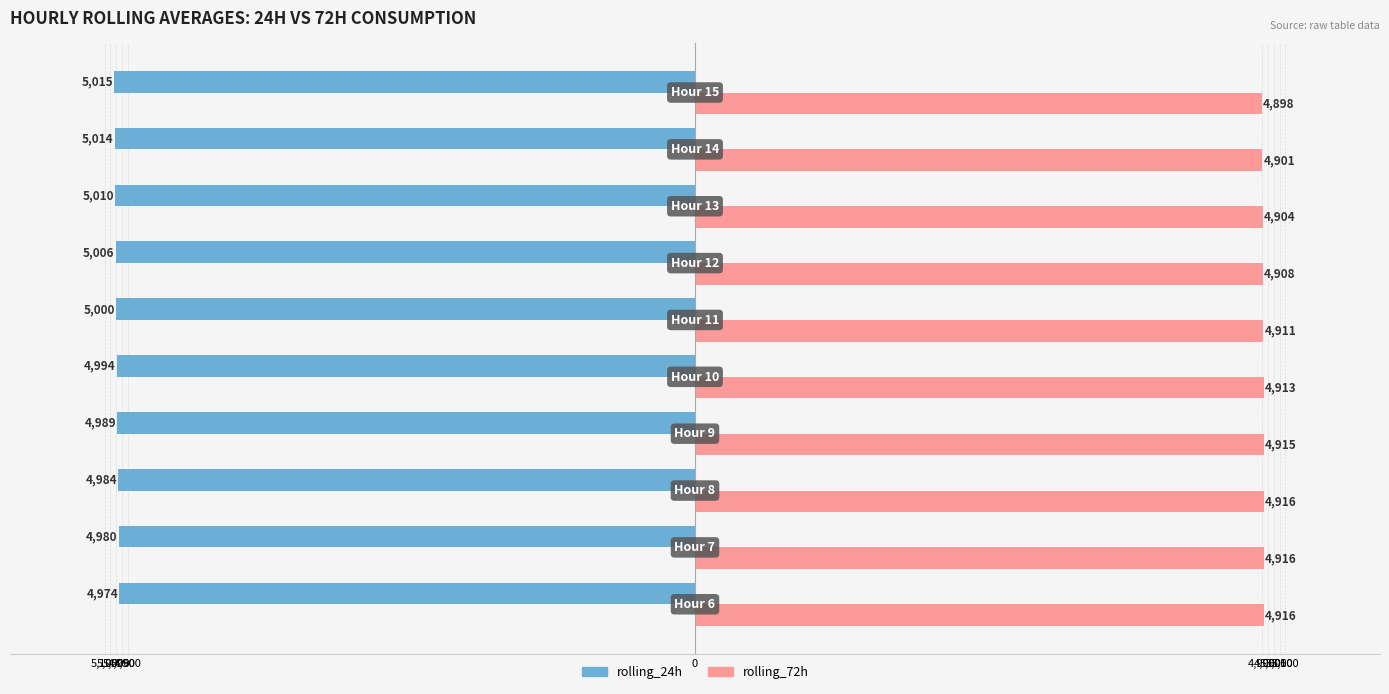

Reading left to right, list all the values displayed in this chart.

rolling_24h: 5,100=-4973.6	5,050=-4980.4	5,000=-4983.9	4,950=-4989.4	4,900=-4994.3	0=-5000.2	4,900=-5005.8	4,950=-5009.6	5,000=-5013.8	5,050=-5015.1
rolling_72h: 5,100=4915.9	5,050=4916.1	5,000=4915.9	4,950=4915.1	4,900=4913.2	0=4910.8	4,900=4907.8	4,950=4904.3	5,000=4901.1	5,050=4897.9